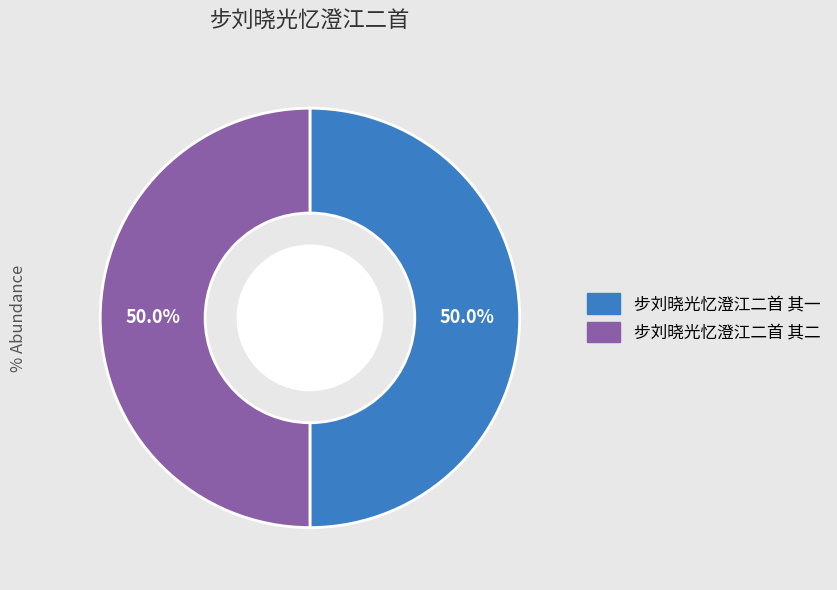

To the nearest percent, what percentage of the pie is 步刘晓光忆澄江二首 其一?

50%